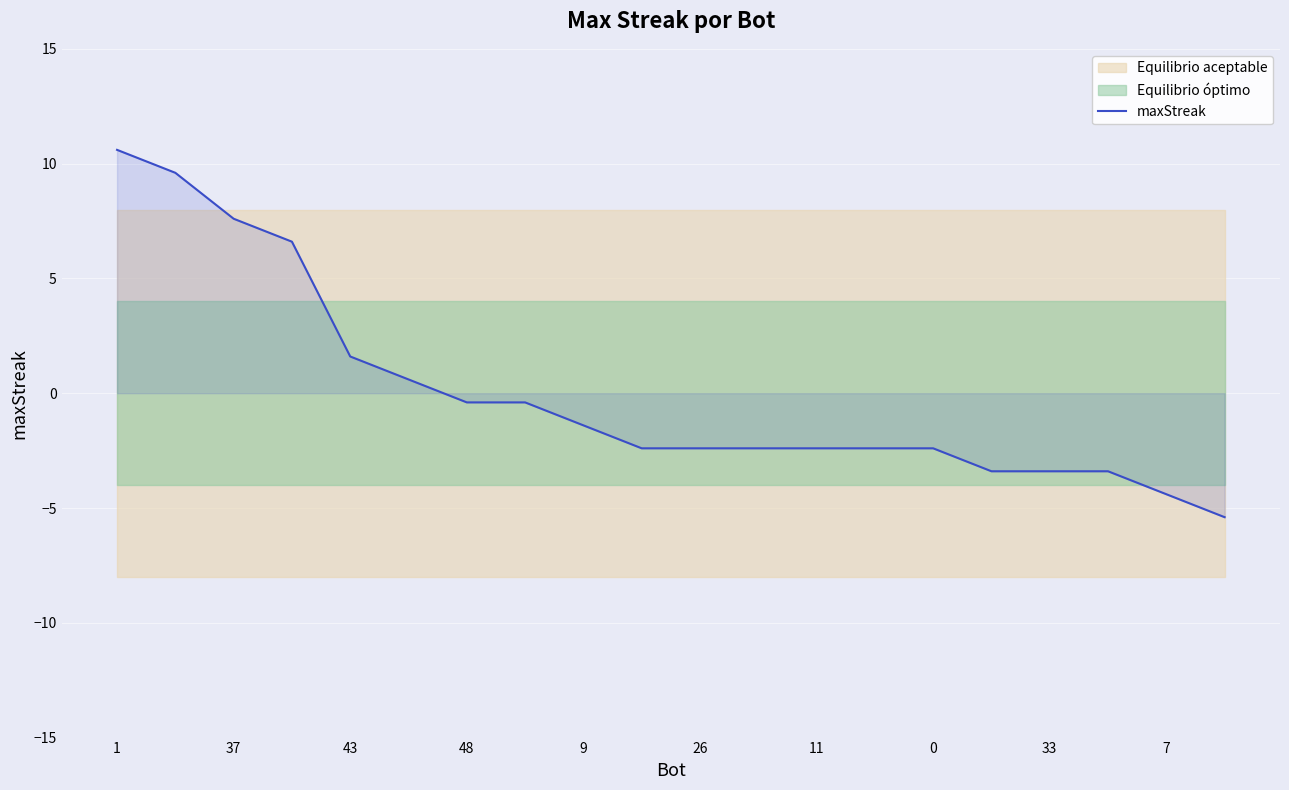

What is the difference between the second highest and minimum values?

15.0